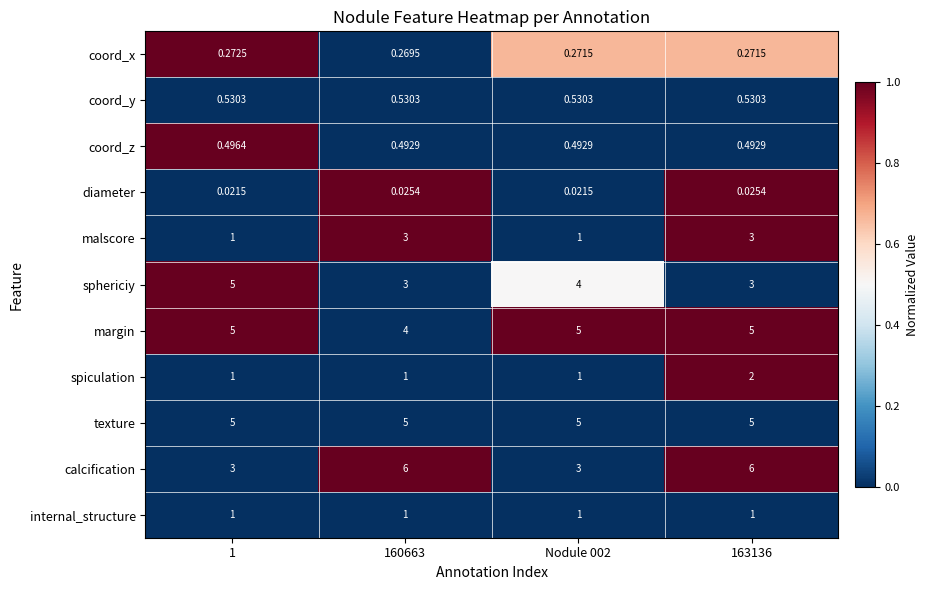

Which series changed the most between 1 and 160663?

calcification